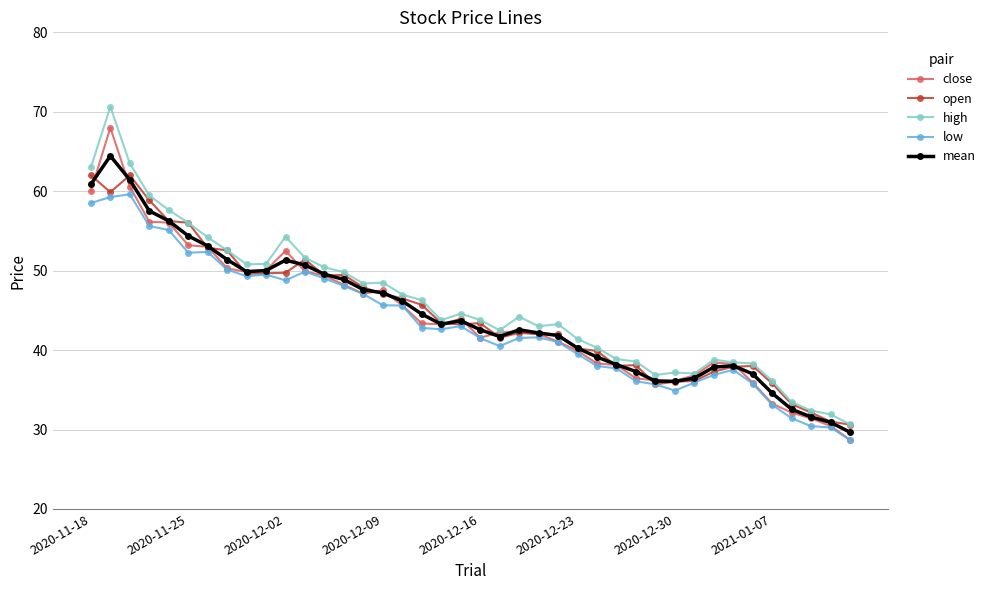

What is the minimum value shown in the chart?

28.7